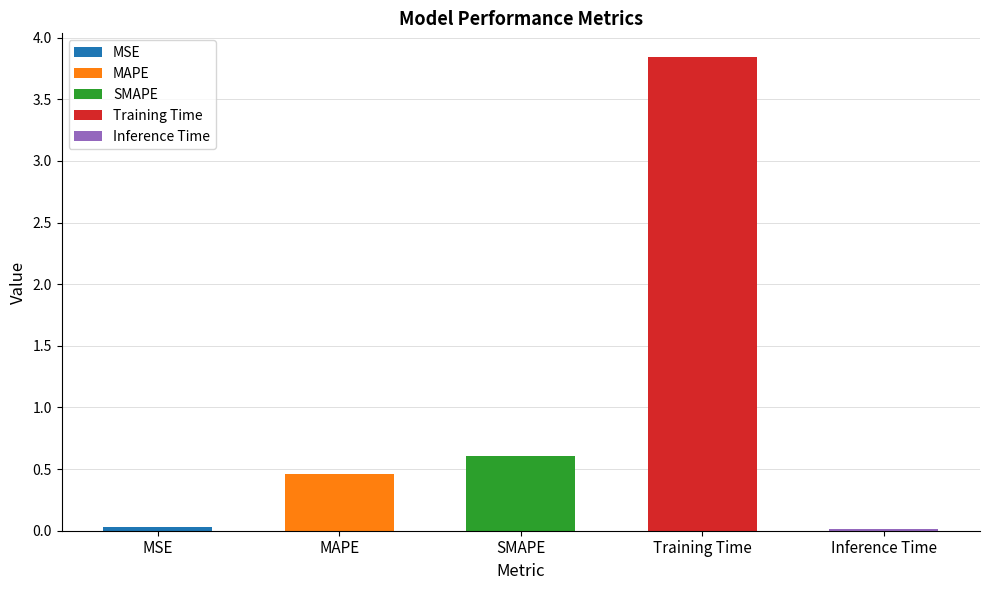

What is the greatest value displayed?

3.8